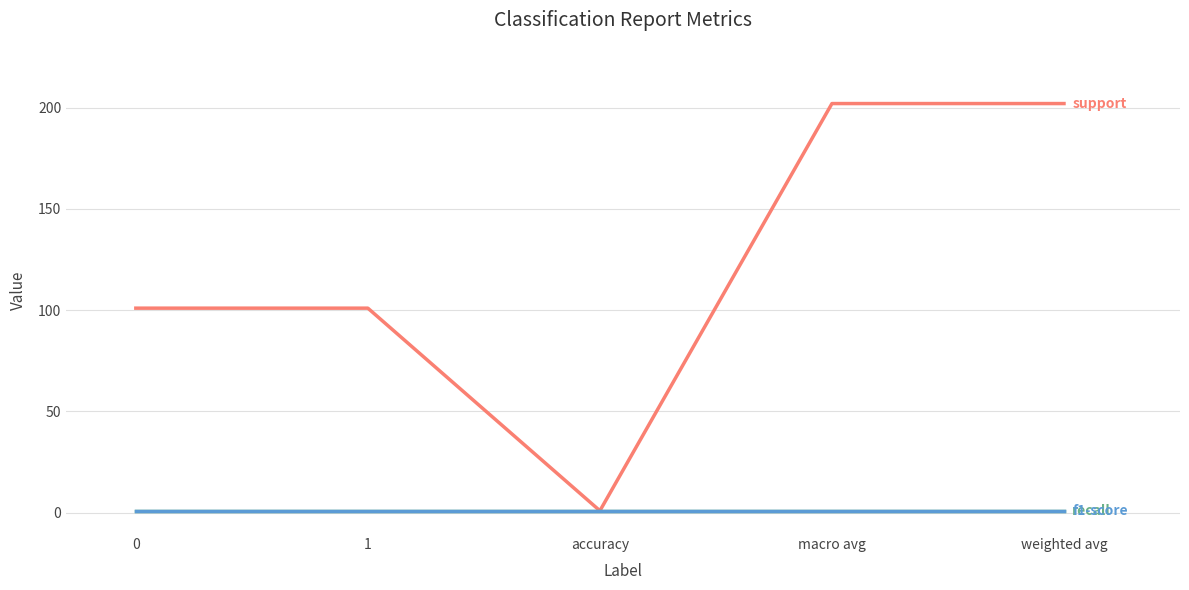

What is the total value across all series at 1?

103